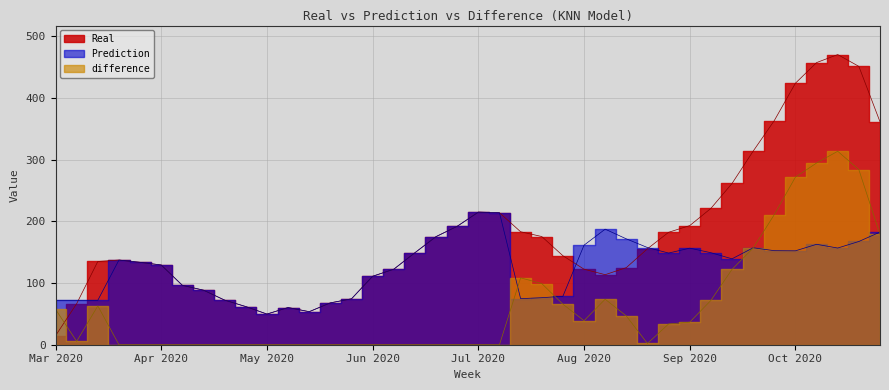

Where is the first local minimum for difference?

08 Mar